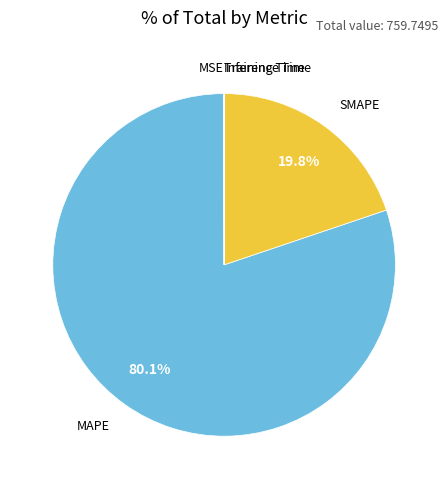

Does any single category account for the majority?

Yes